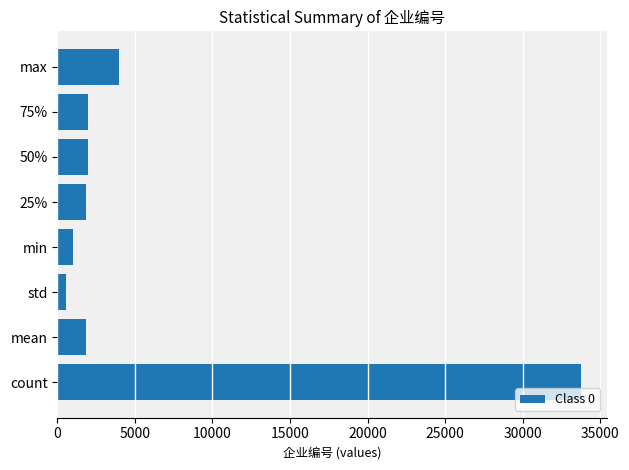

Which label corresponds to the largest value in the chart?

count